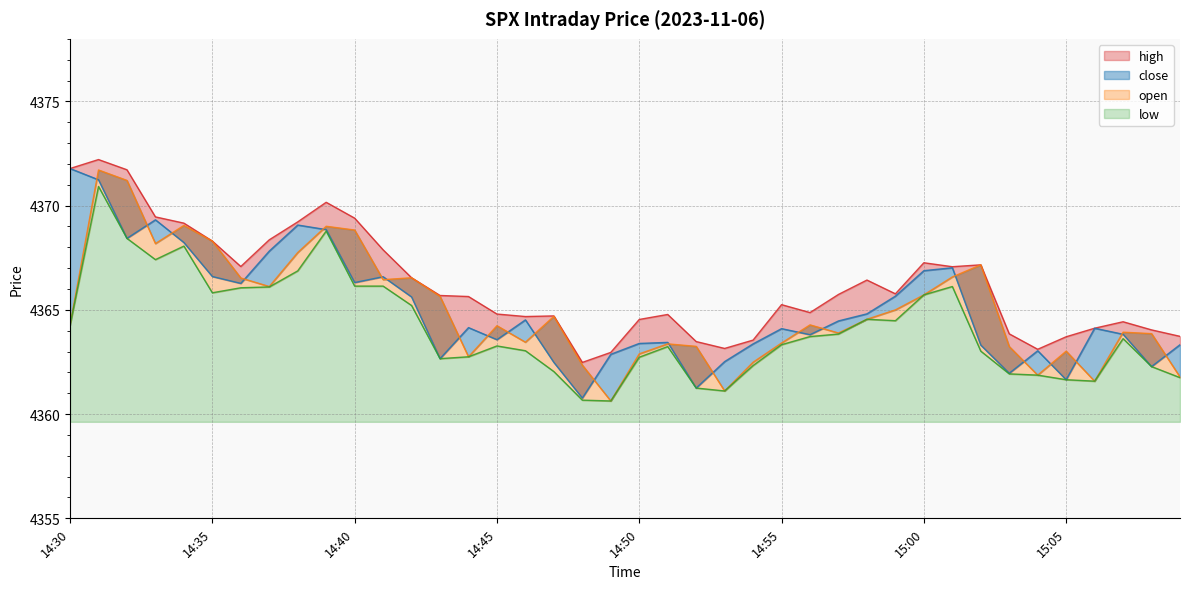

Which series has the widest spread of values?

open